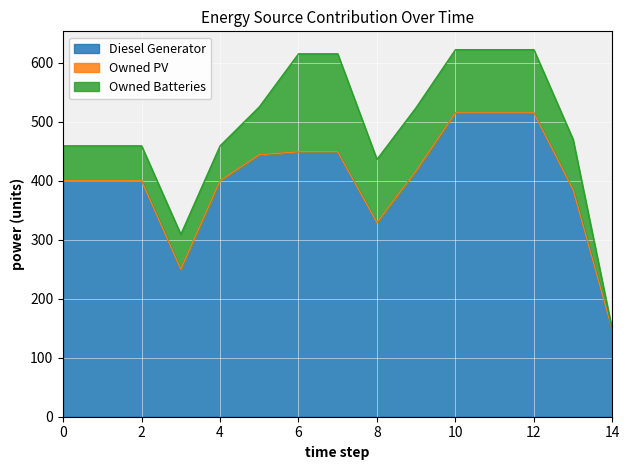

At which label is Diesel Generator closest to 331?

8